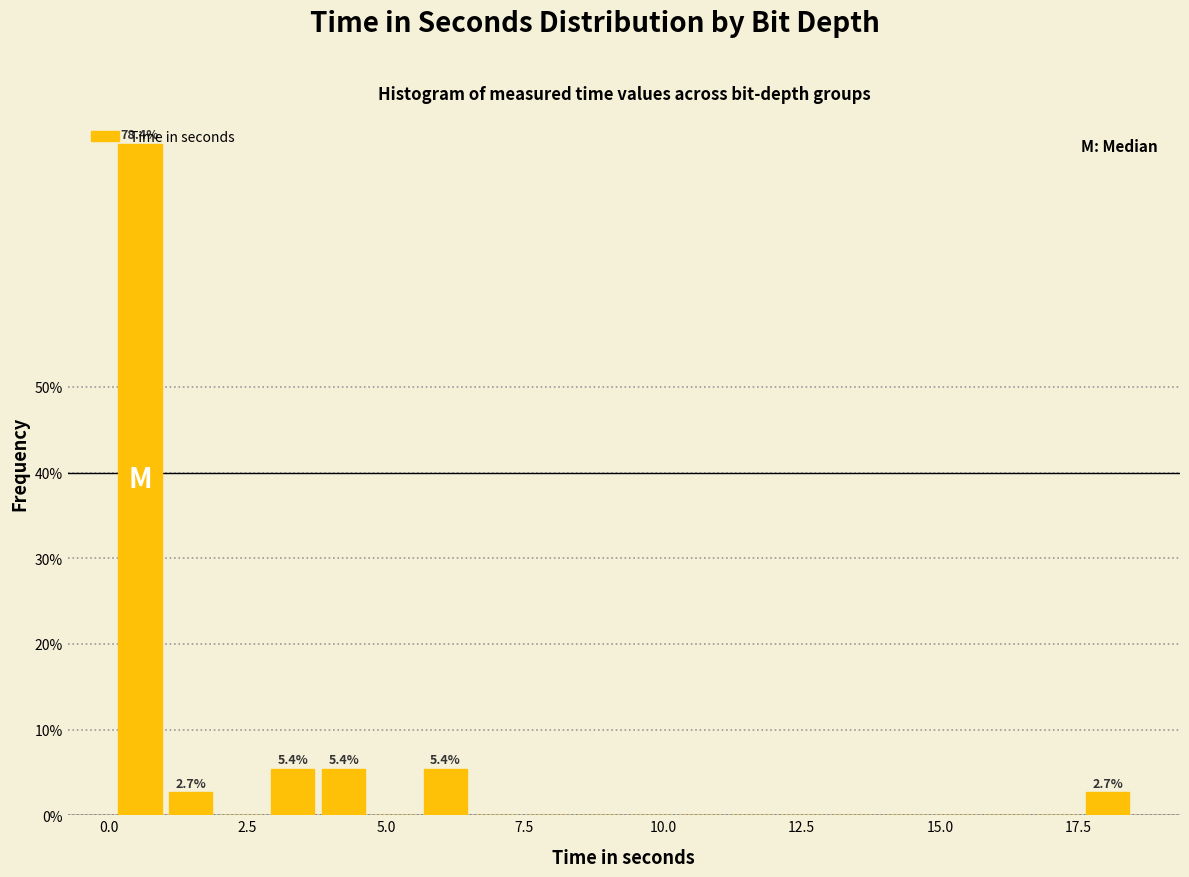

Read against the x-axis, roughly where is the centre of the tallest bar?

0.5